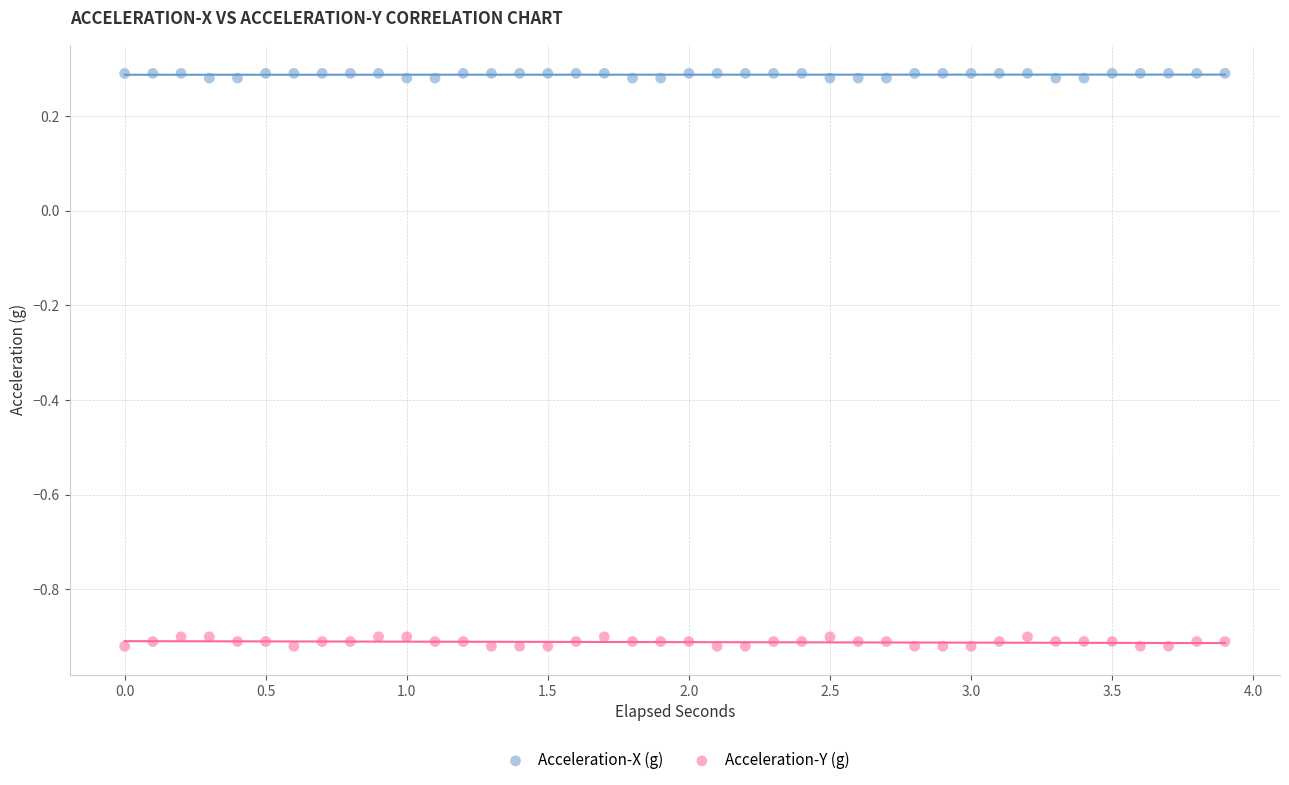

Which series reaches the minimum Y coordinate?

Acceleration-Y (g)